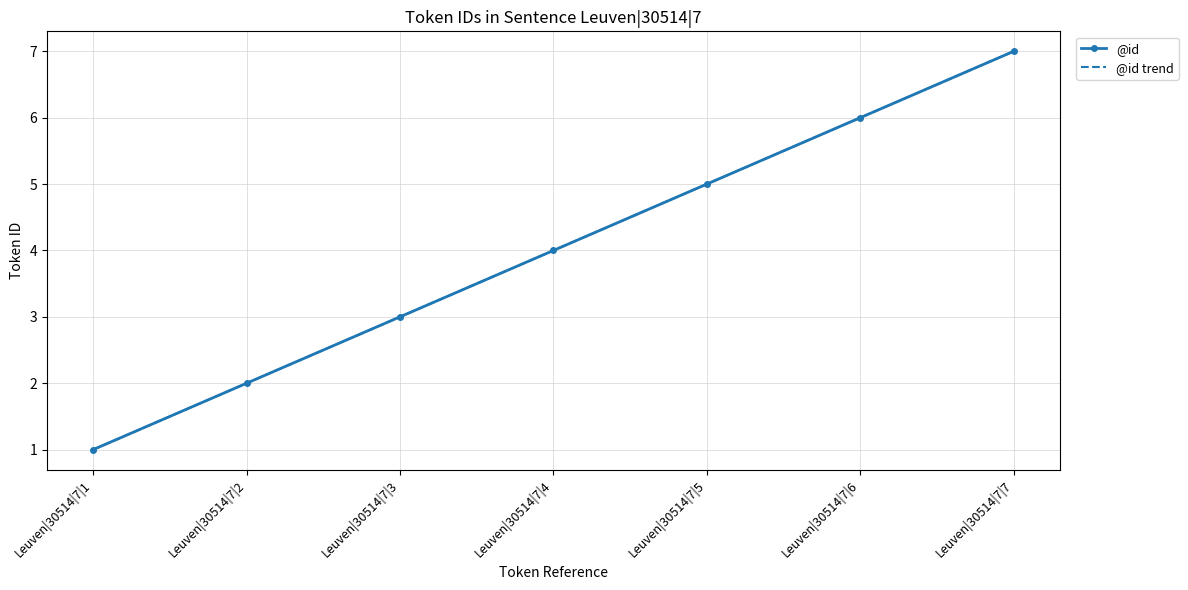

Rank the categories by @id value from lowest to highest.

Leuven|30514|7|1, Leuven|30514|7|2, Leuven|30514|7|3, Leuven|30514|7|4, Leuven|30514|7|5, Leuven|30514|7|6, Leuven|30514|7|7